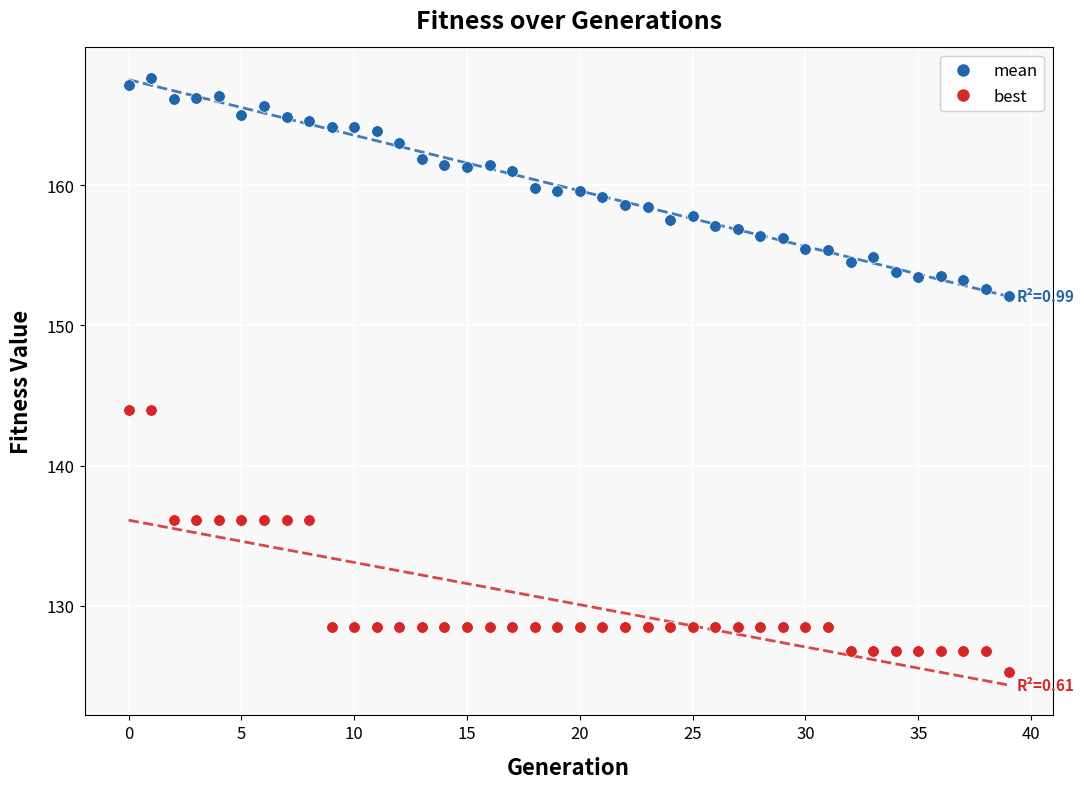

What are all the series names shown in the legend?

mean, best